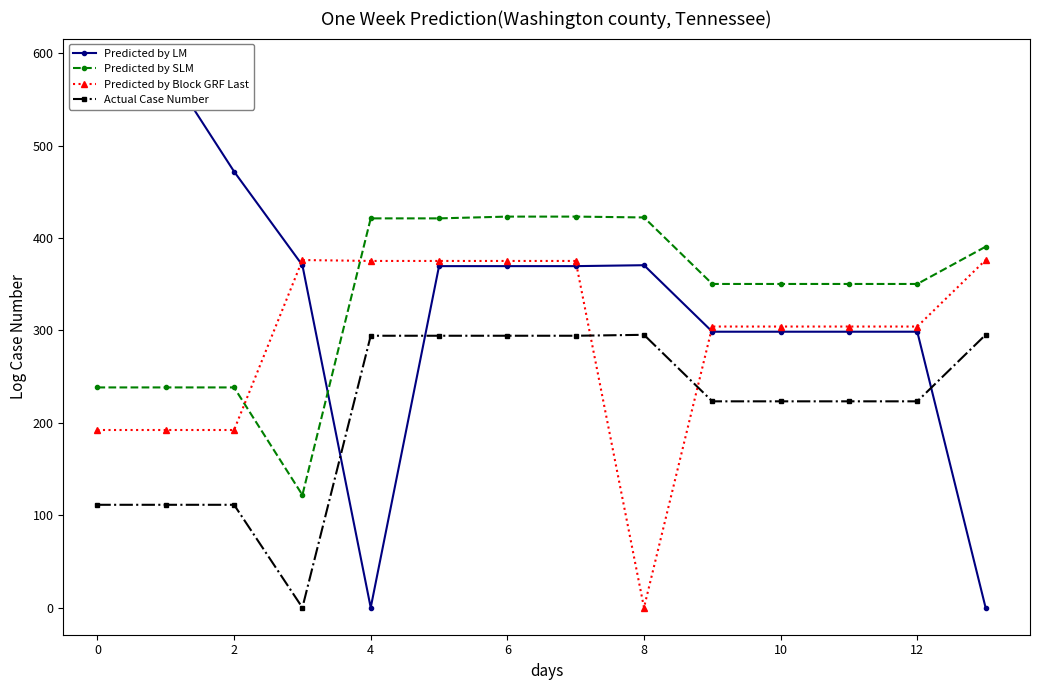

What is the difference between the maximum and minimum values in the Predicted by SLM series?

301.4